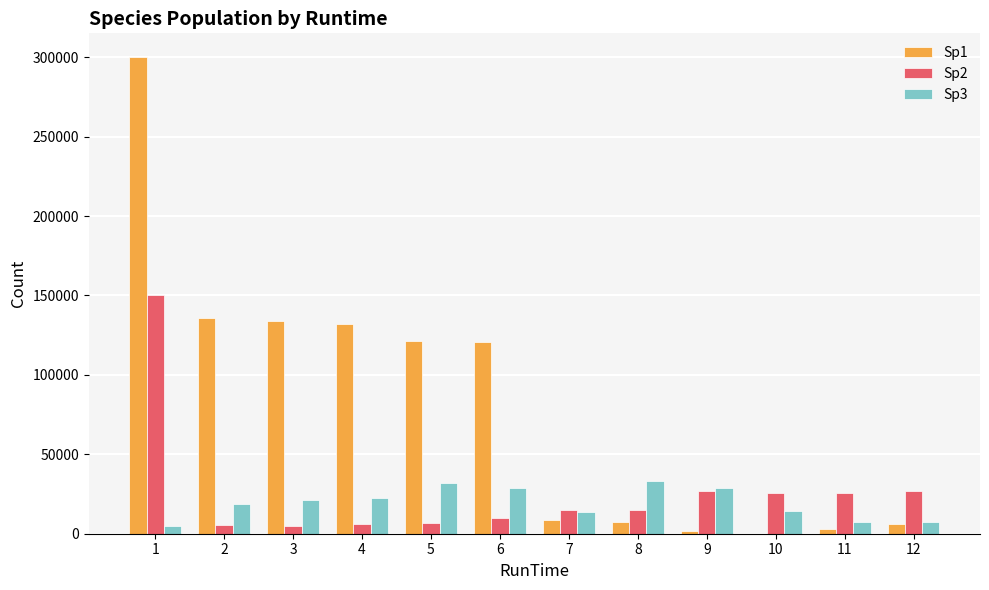

What value does the Sp1 series have at 12?

6173.0